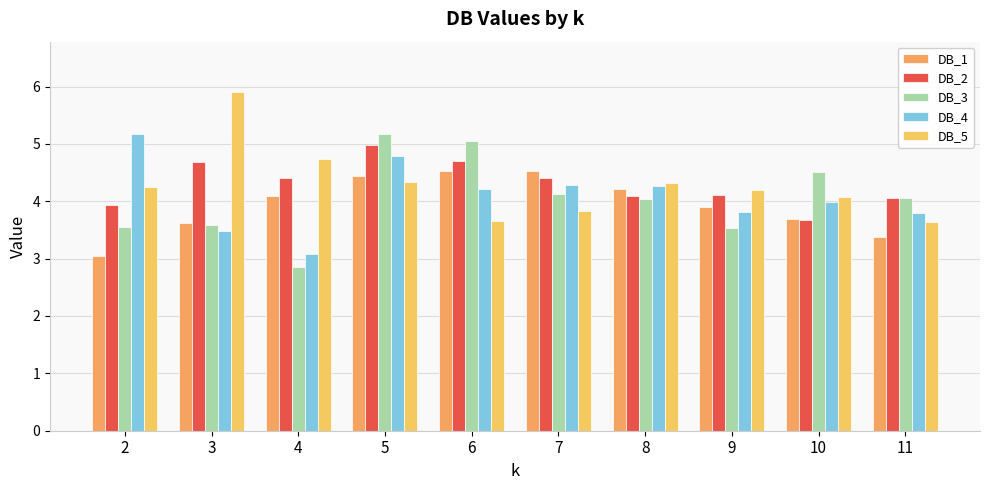

At which label does DB_1 first exceed 4?

4